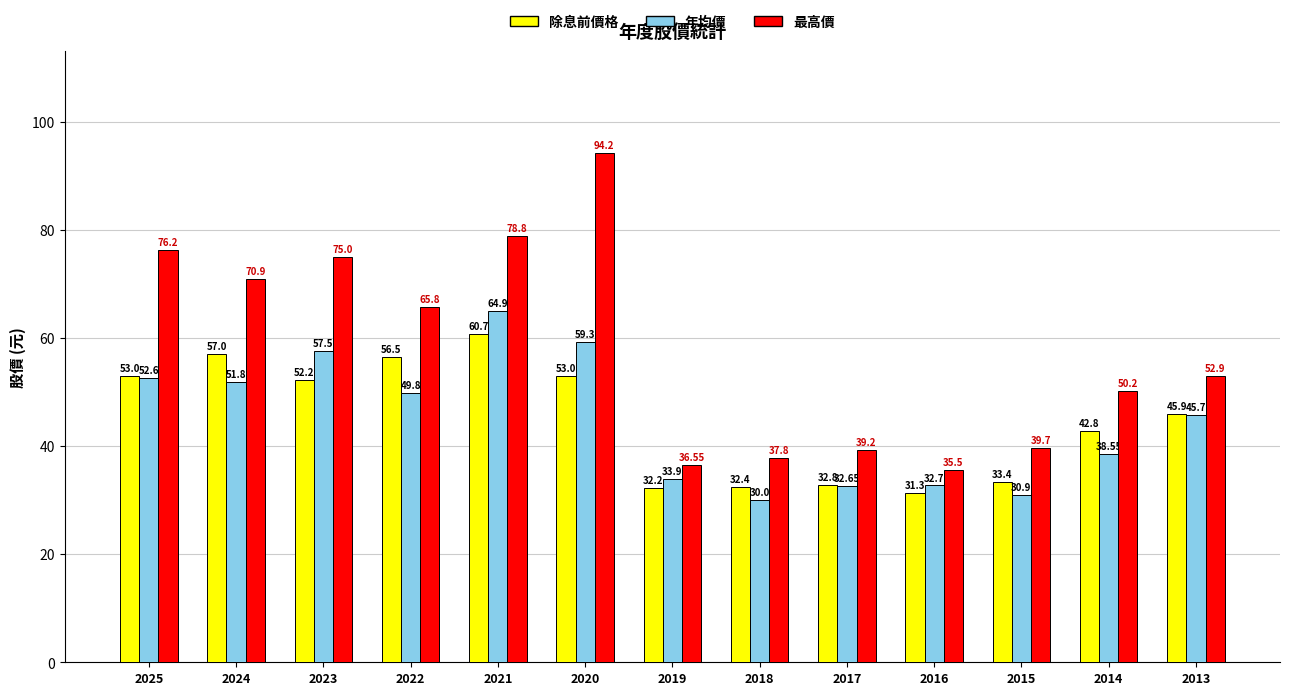

At which label is 最高價 closest to 64?

2022